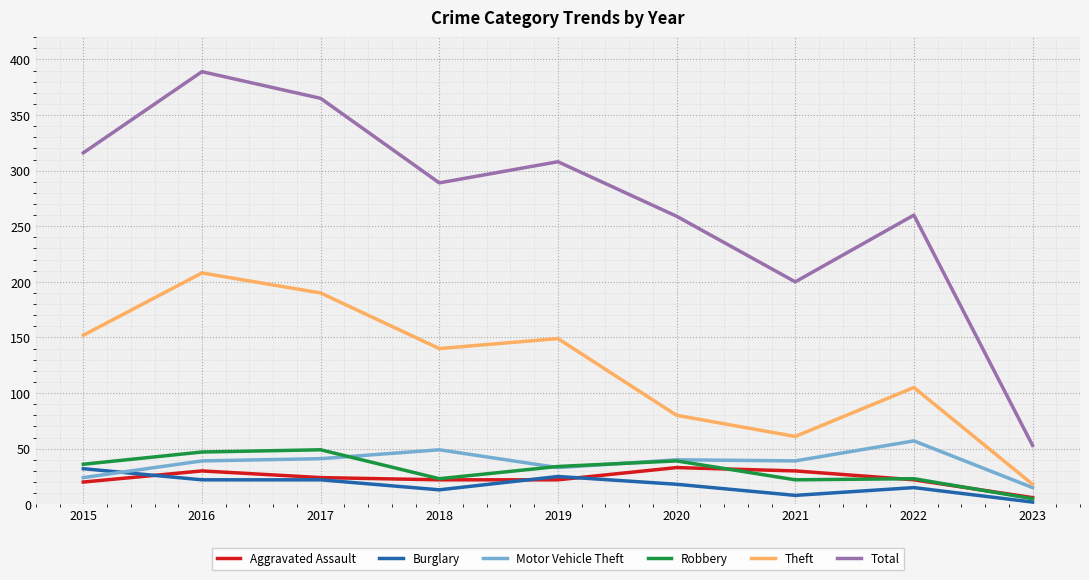

How many series are shown in this chart?

6